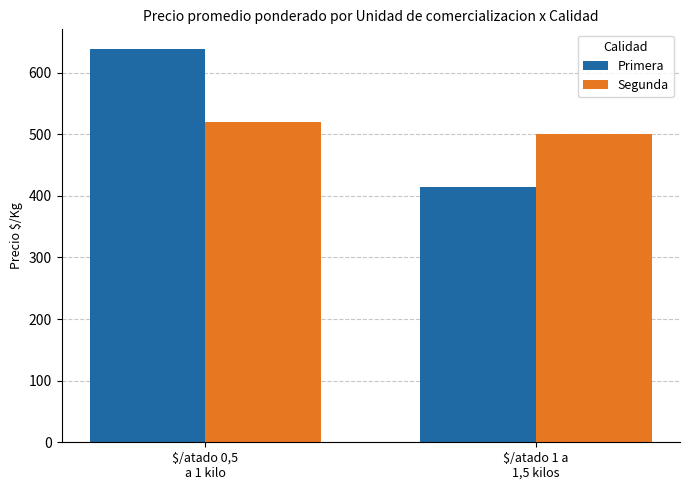

List the series in order of their peak value, lowest first.

Segunda, Primera